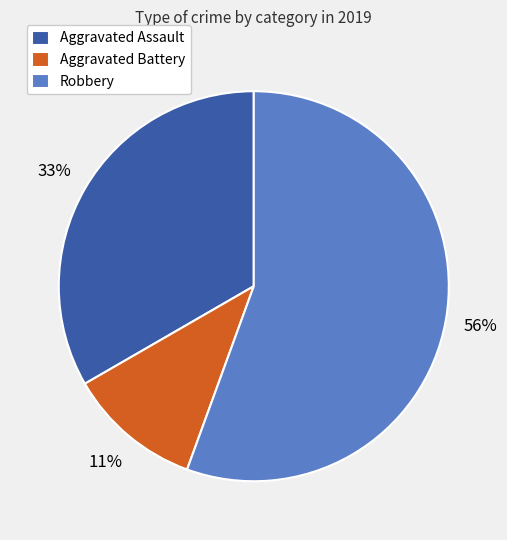

What is the smallest slice in the pie chart?

Aggravated Battery